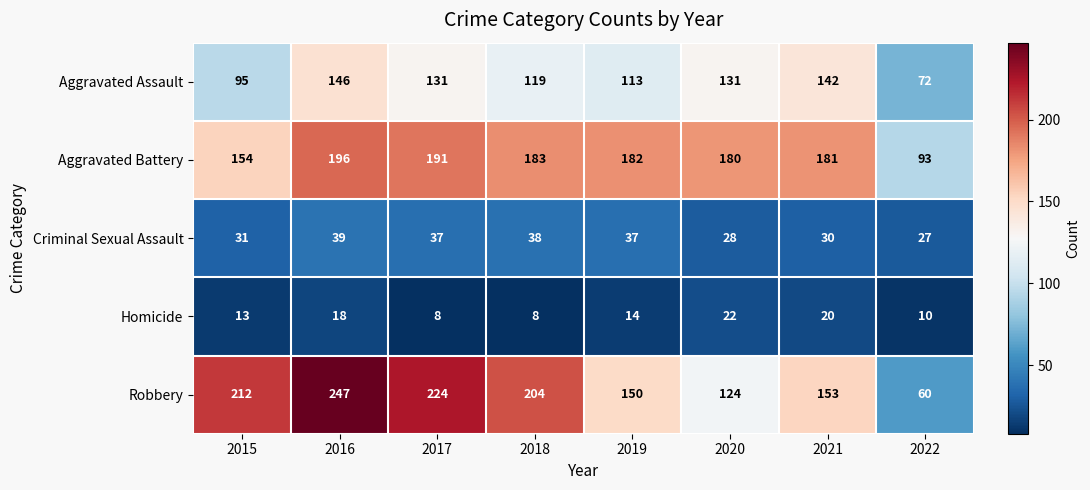

What is the greatest value displayed?

247